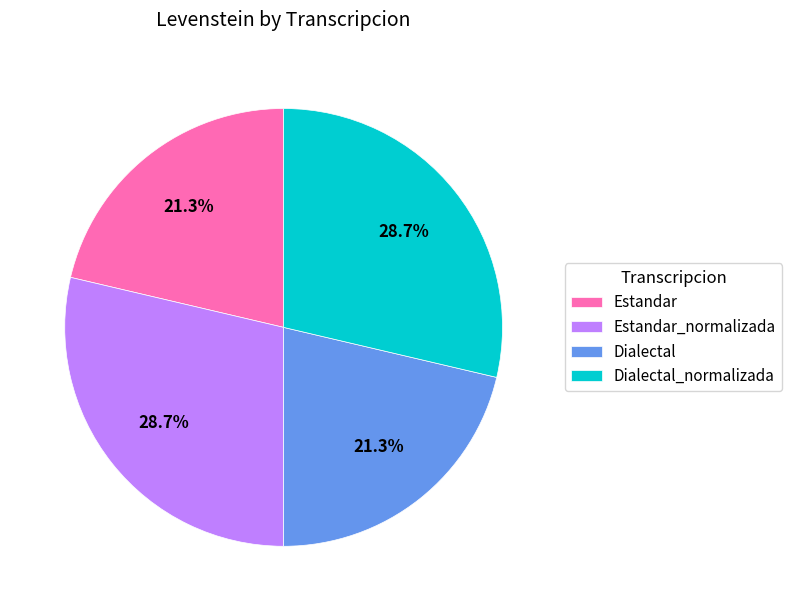

Approximately how many times larger is the value at Dialectal compared to Dialectal_normalizada?

0.7